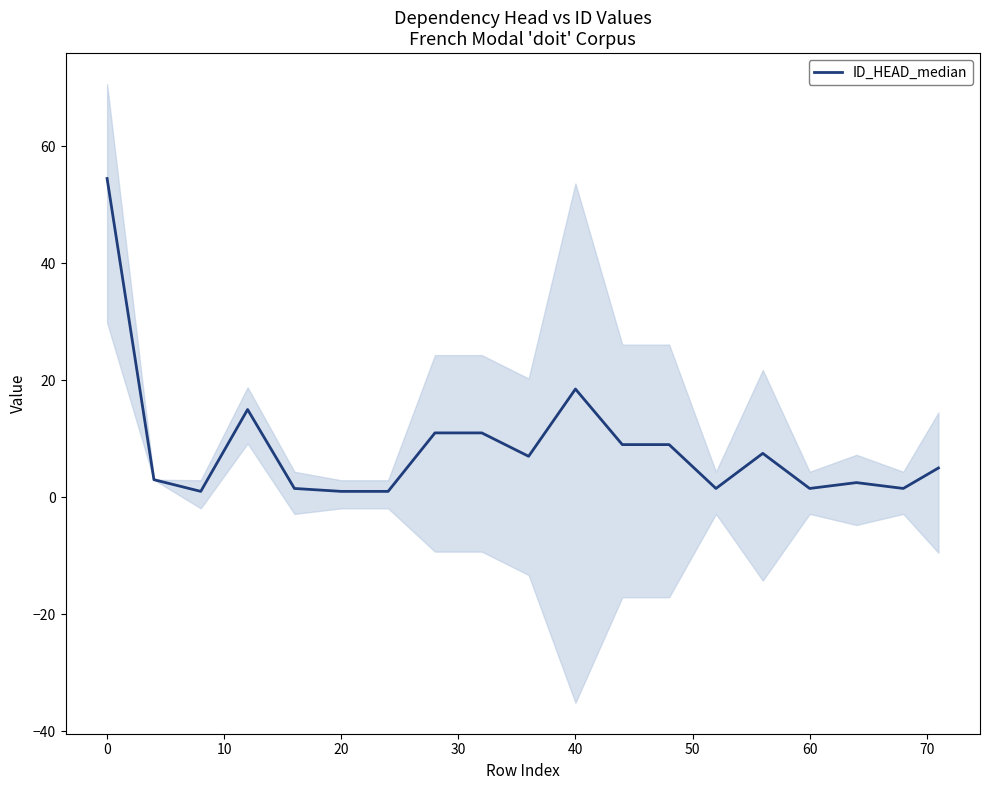

At which label is ID_HEAD_median closest to 27?

40